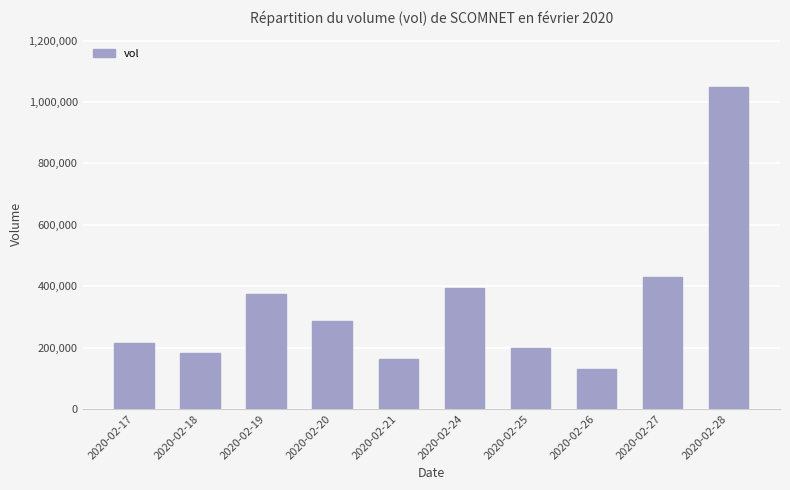

What is the change in value from 2020-02-17 to 2020-02-19?

+157900